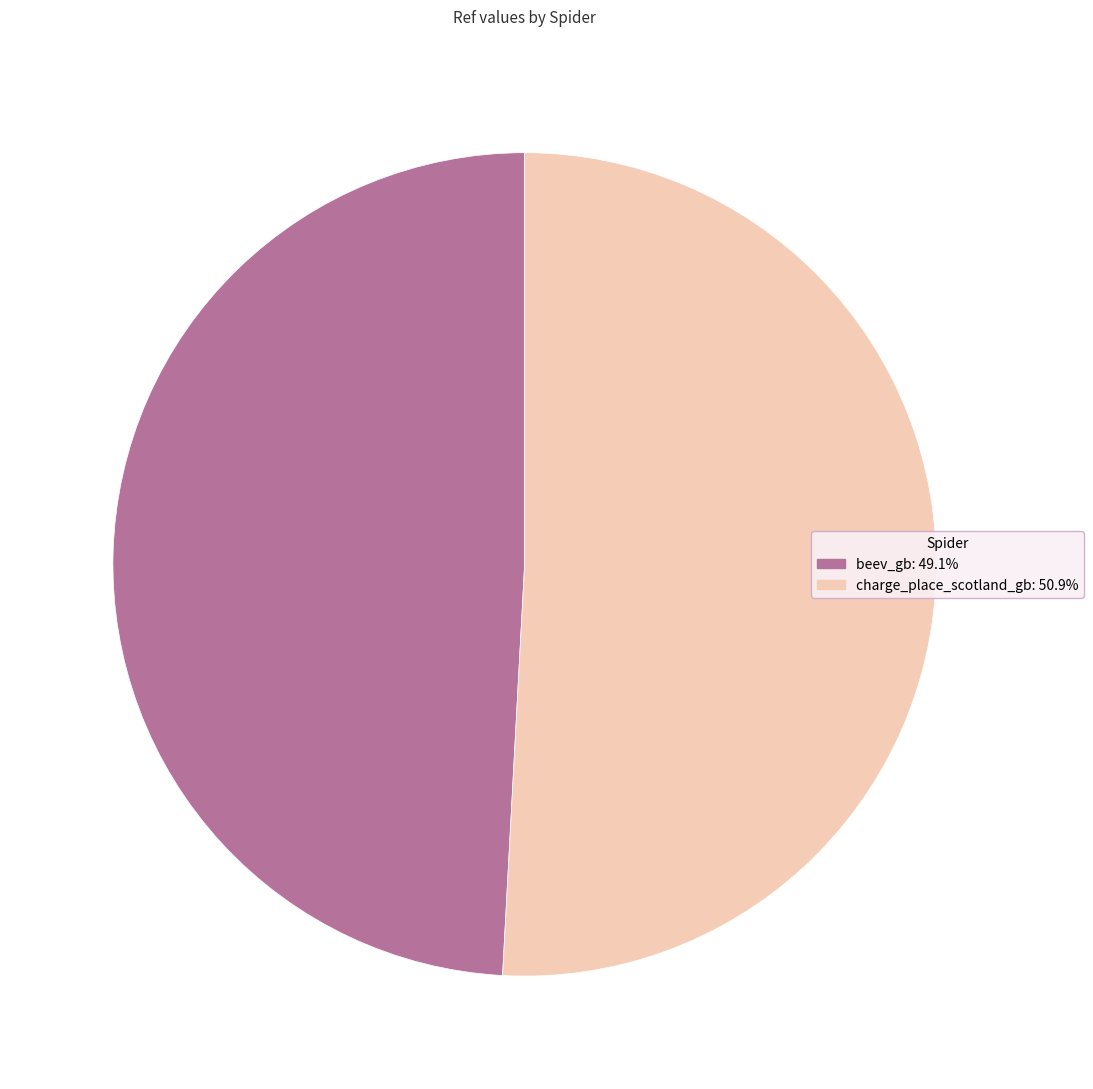

Approximately how many times larger is the value at beev_gb compared to charge_place_scotland_gb?

1.0